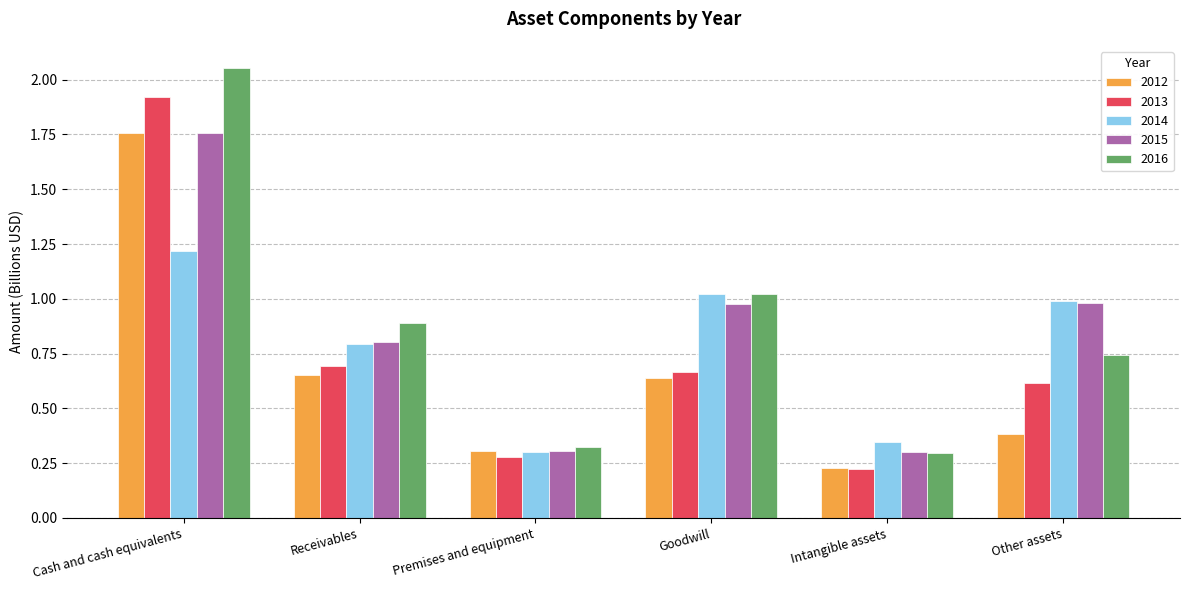

What is the average value of the 2014 series?

0.8